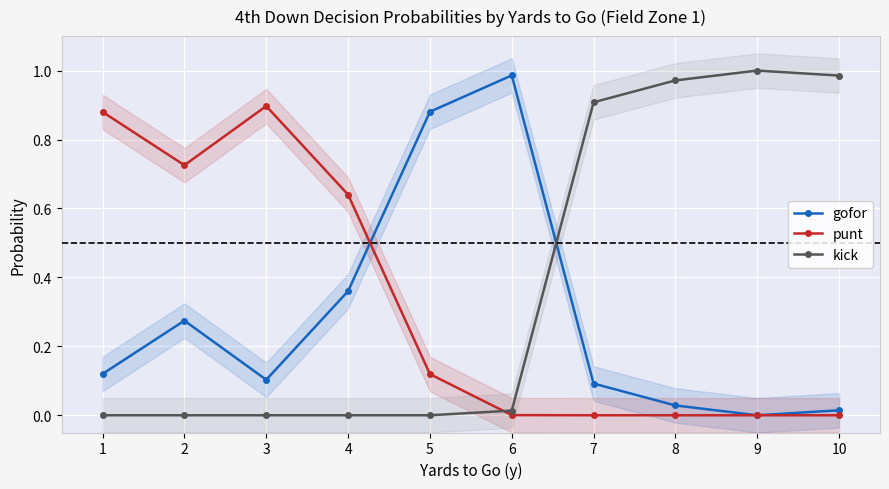

How many interior local peaks does the gofor series have?

2